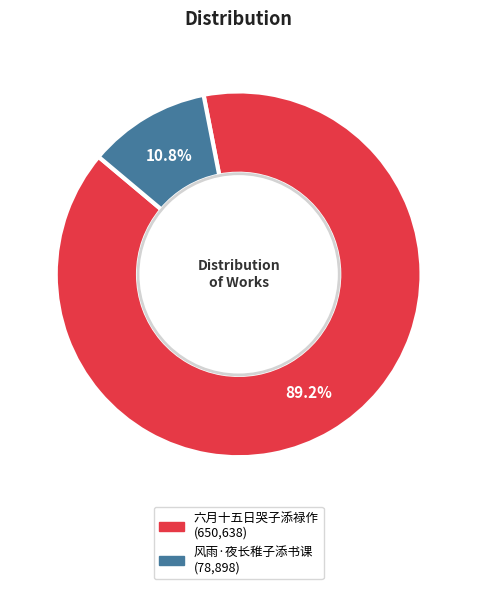

Which slice is the smallest?

风雨·夜长稚子添书课